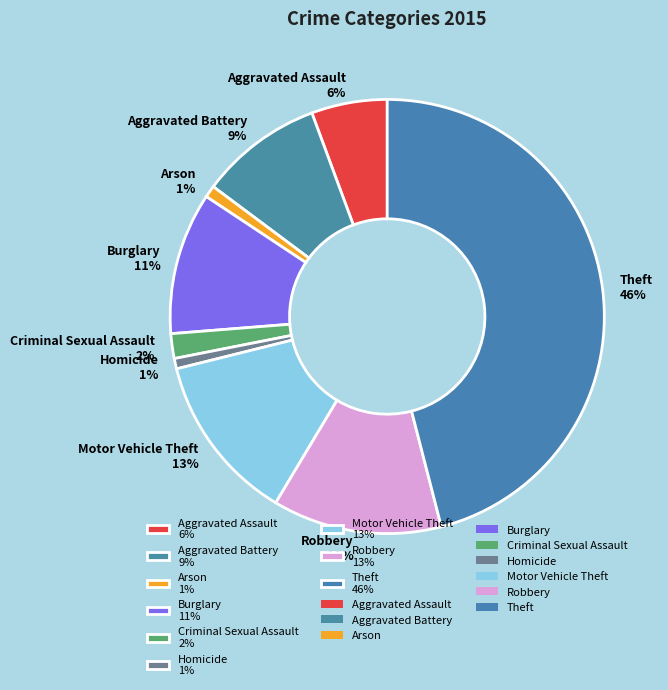

How many slices are in this pie chart?

9